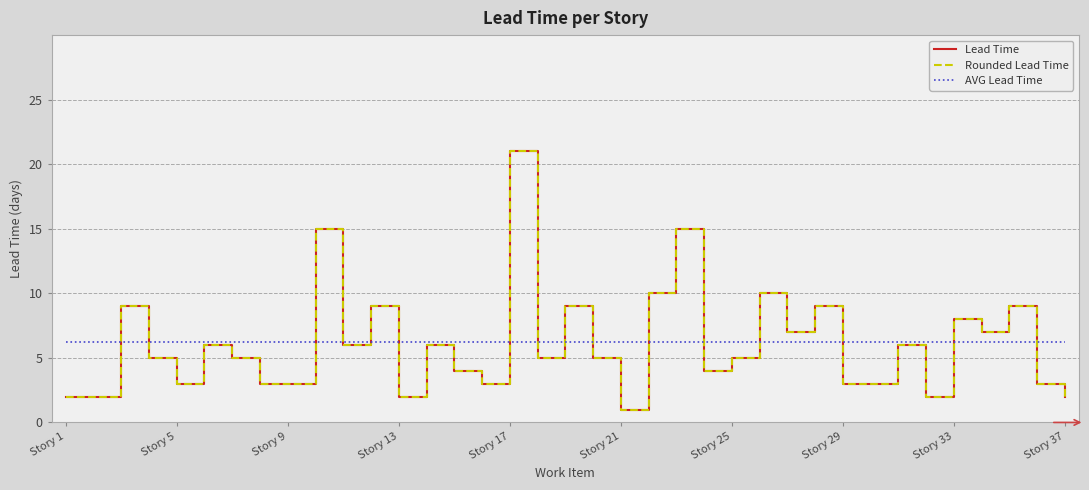

Does the chart display data point markers on the line(s)?

No